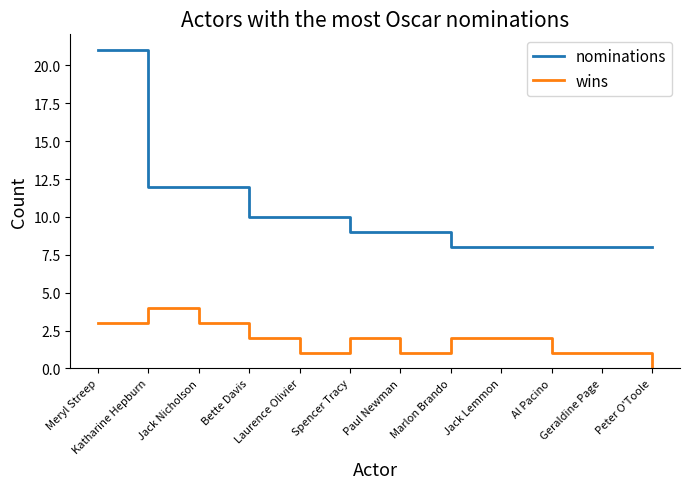

Which series has the largest range (max minus min)?

nominations